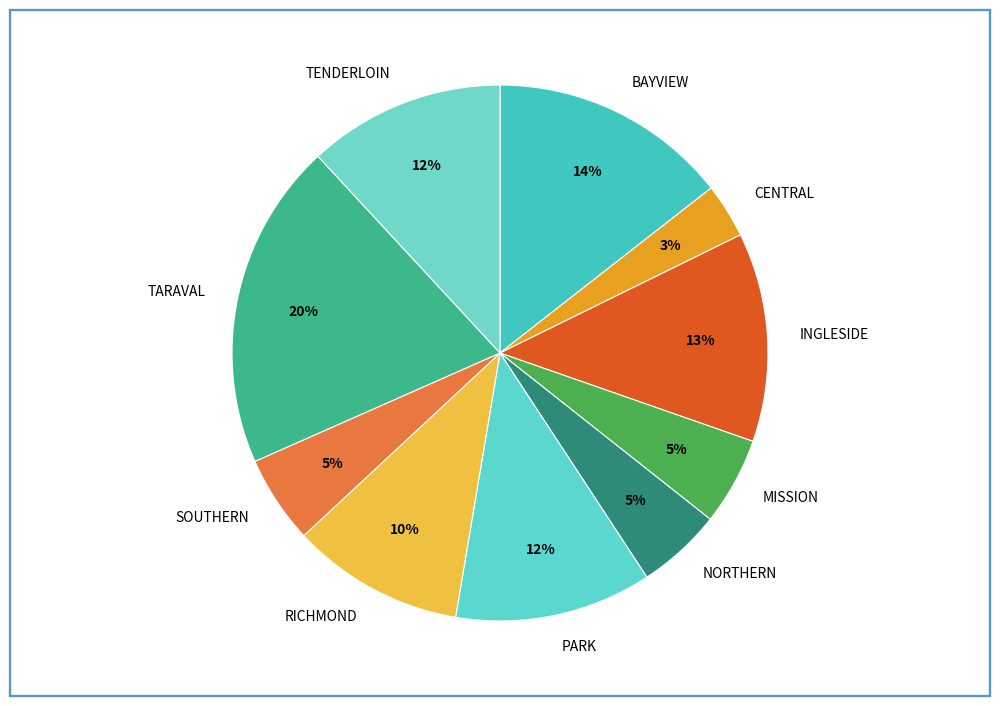

To the nearest percent, what is the difference between the RICHMOND and BAYVIEW slice percentages?

4%